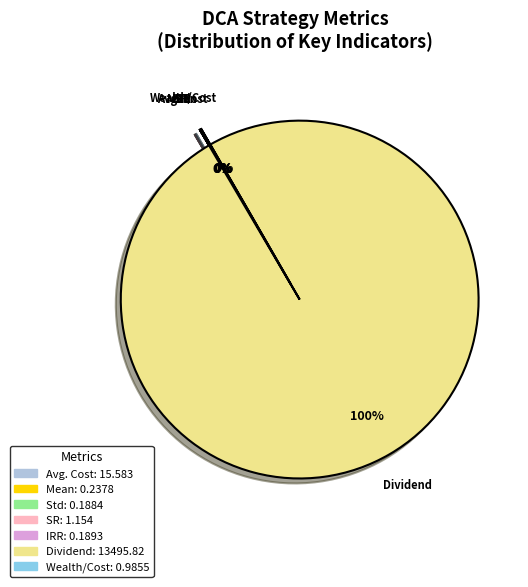

The SR slice represents 0% of the pie. True or false?

True